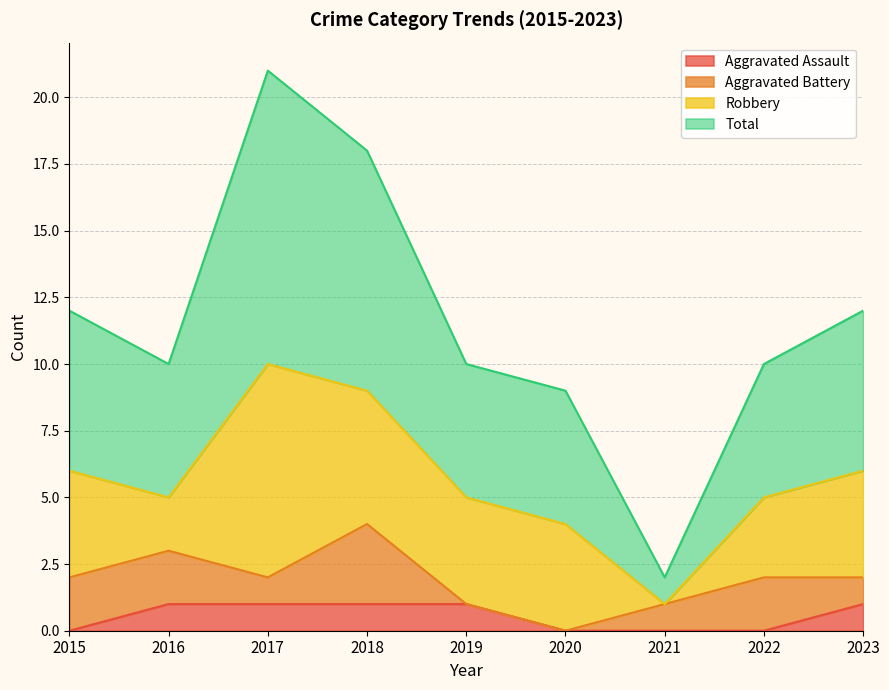

Which series has the largest total across all categories?

Total